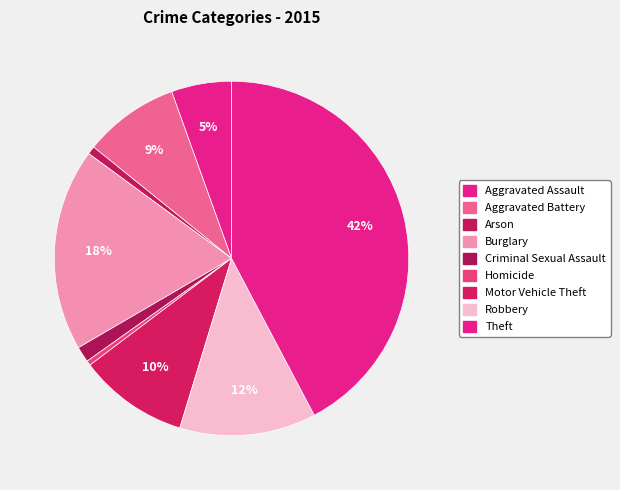

True or false: Theft accounts for 42% of the total.

True